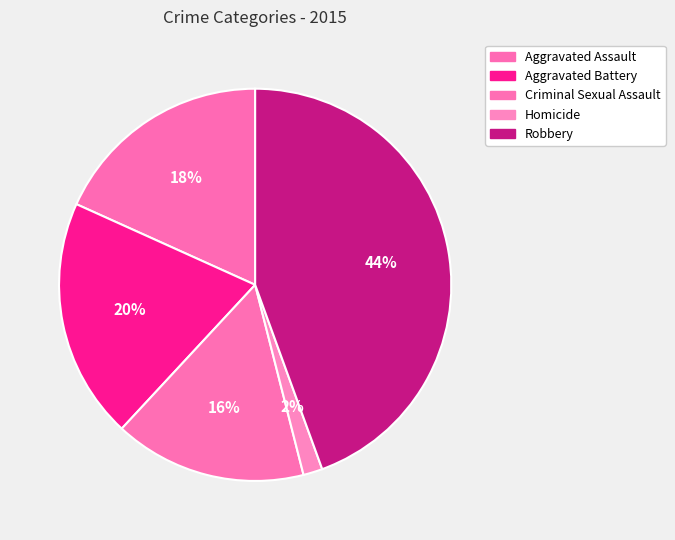

True or false: Criminal Sexual Assault accounts for 4% of the total.

False